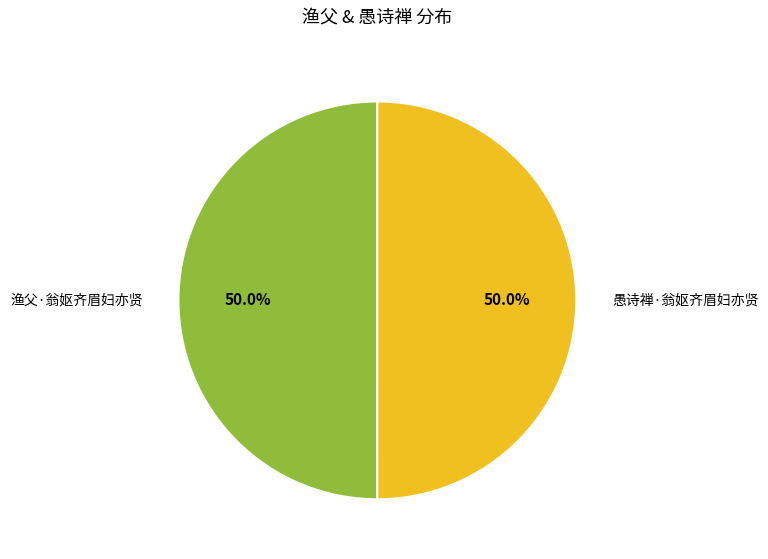

What percentage is NOT represented by 渔父·翁妪齐眉妇亦贤?

50.0%